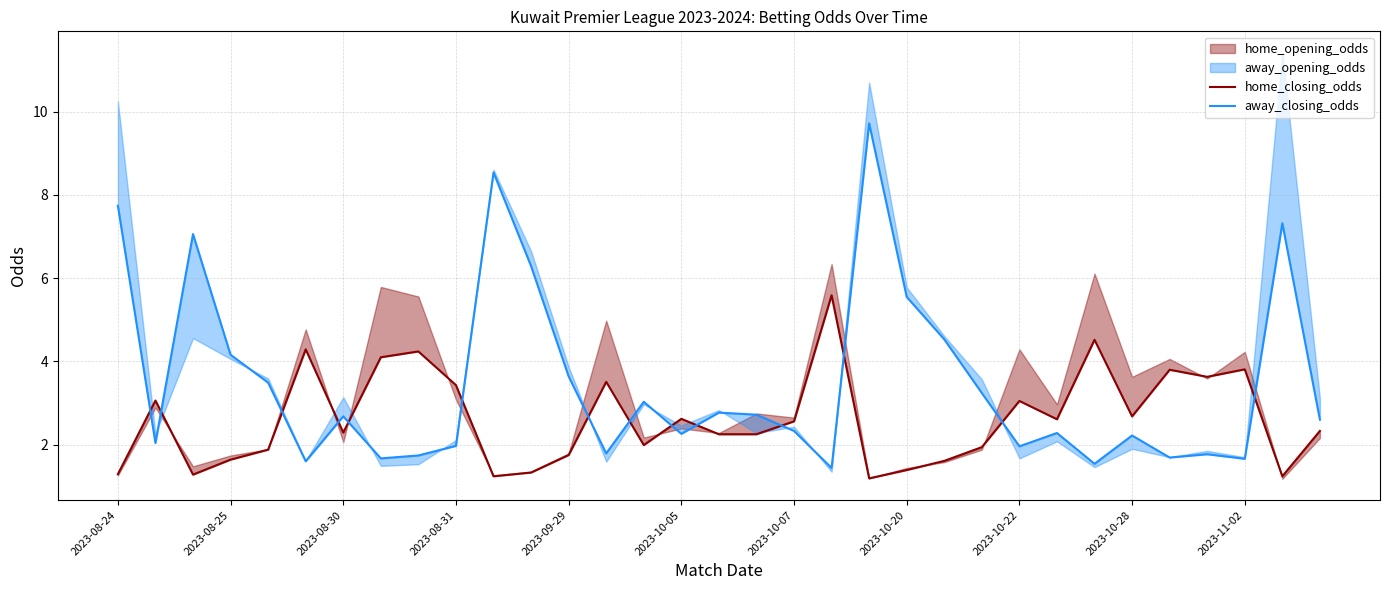

How many interior local peaks does the home_closing_odds series have?

10